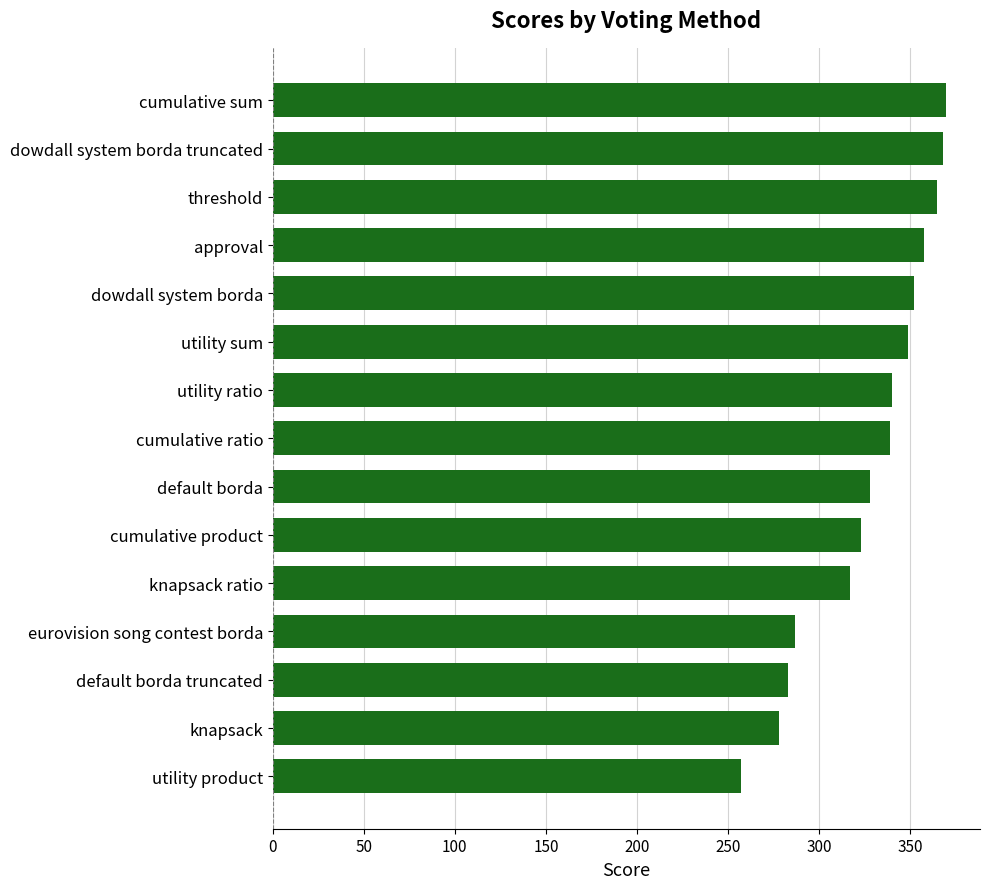

What position from the top is default borda truncated?

13